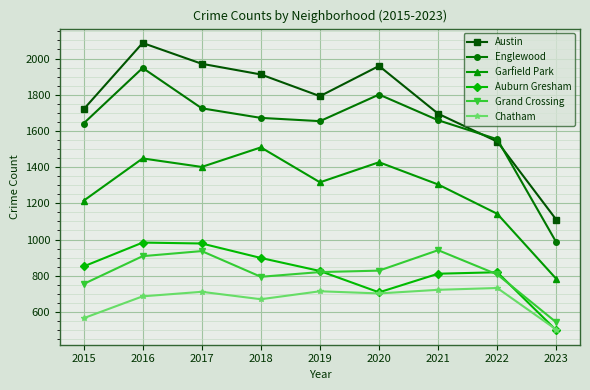

How many lines are shown in the chart?

6